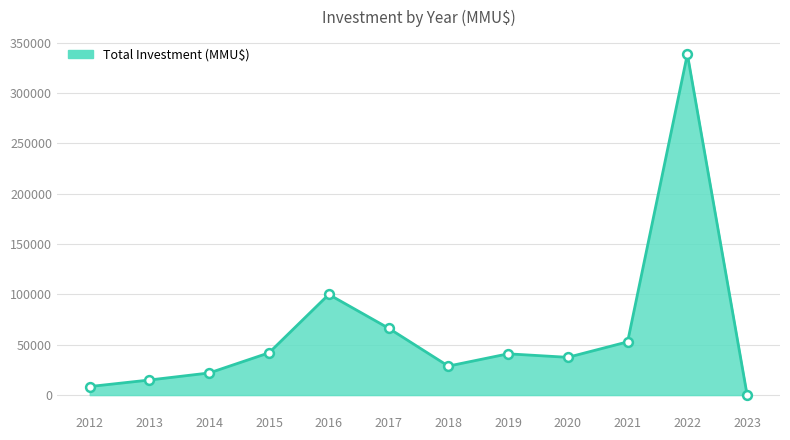

Between 2014 and 2016, which is larger?

2016